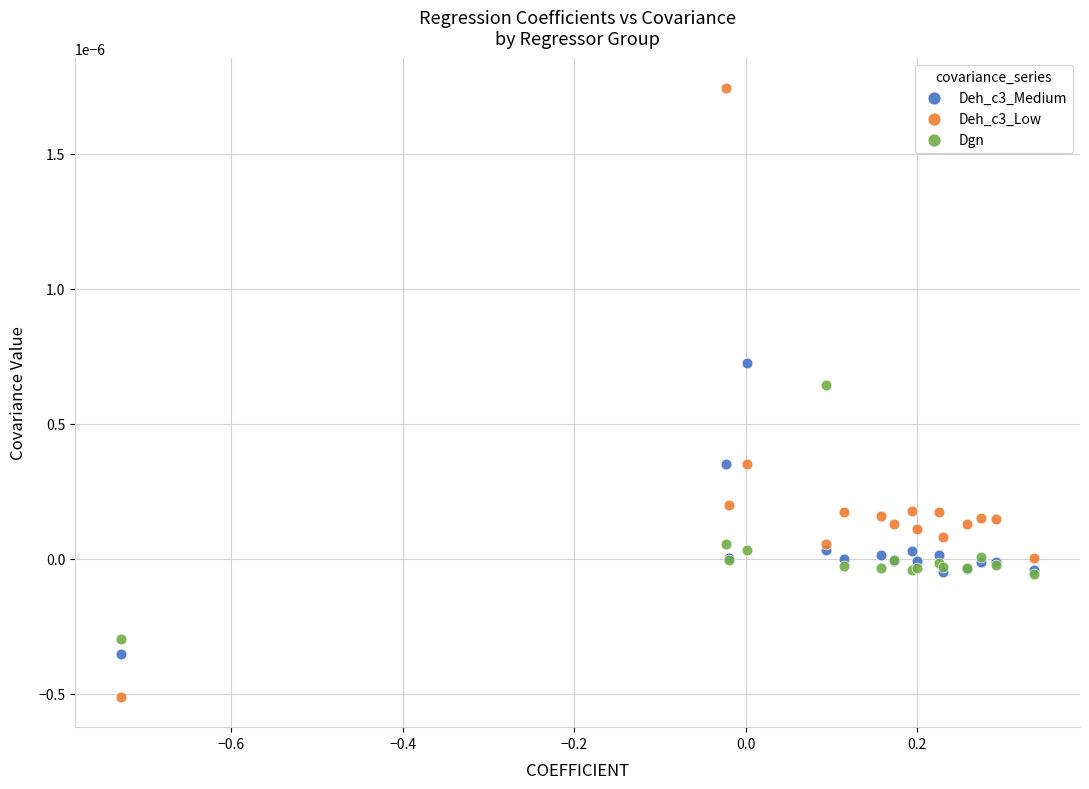

What are all the series names shown in the legend?

Deh_c3_Medium, Deh_c3_Low, Dgn